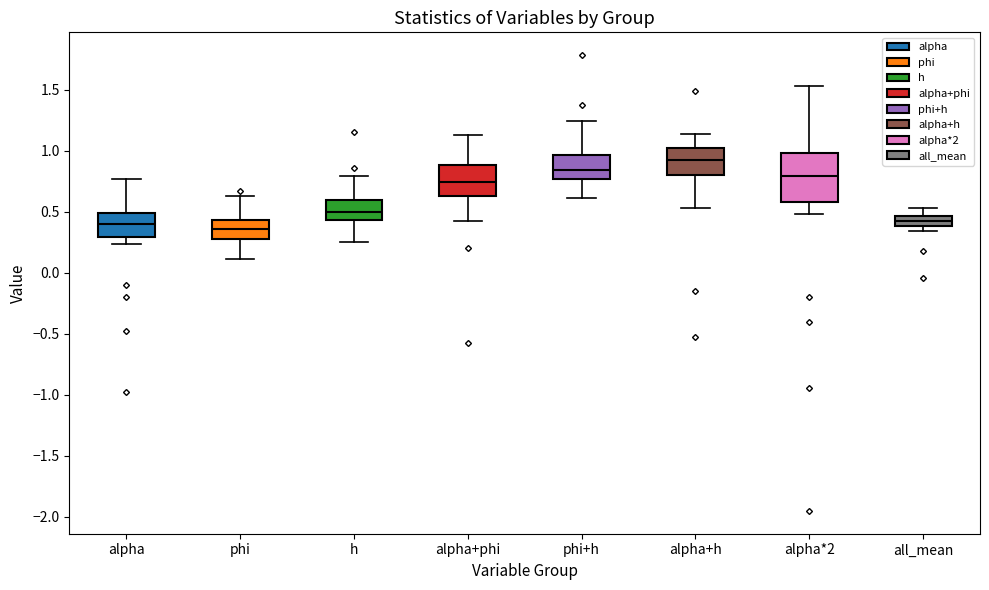

Which box is the tallest, from its lower edge to its upper edge?

alpha*2